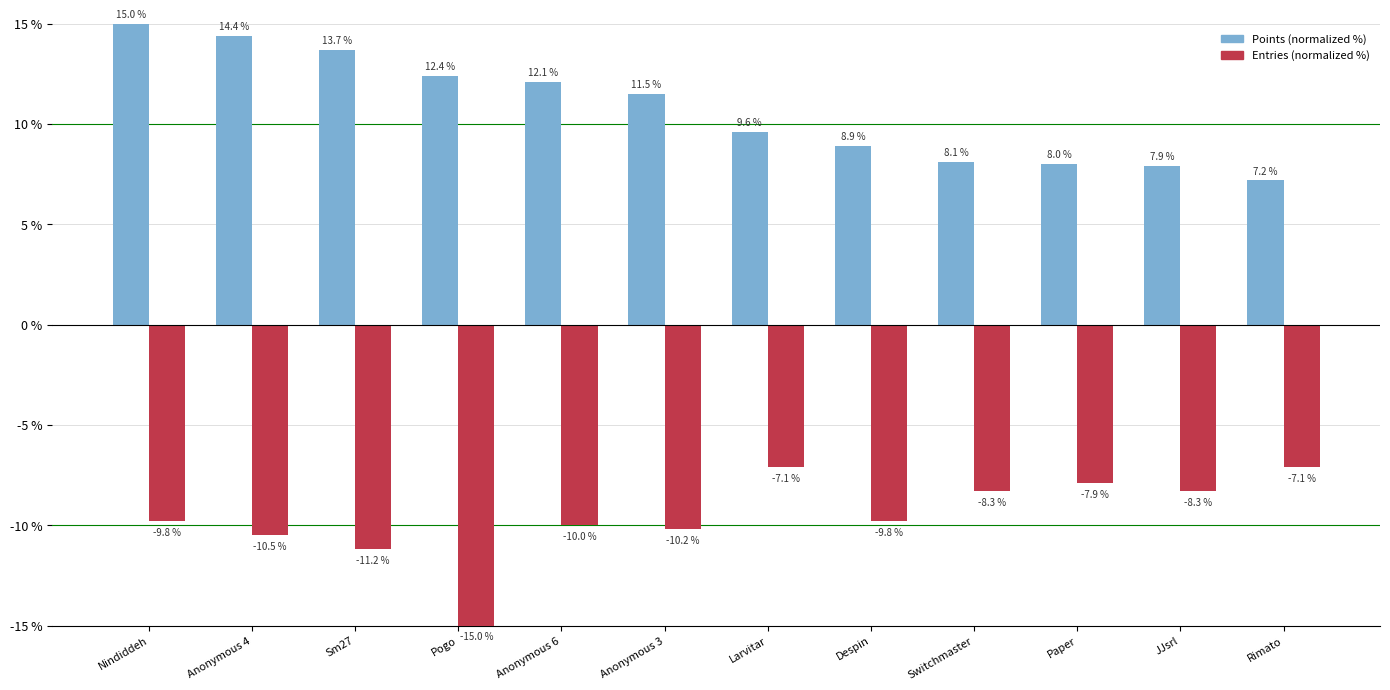

What is the approximate value of Points (normalized %) at Anonymous 4?

14.4